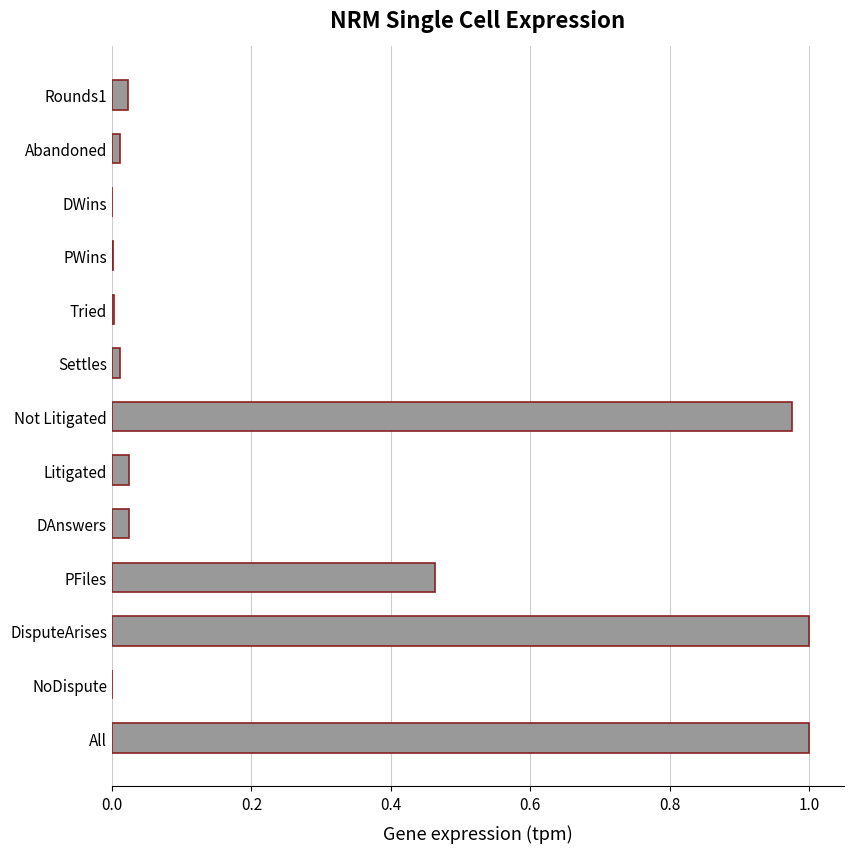

What is the sum of all values?

3.5